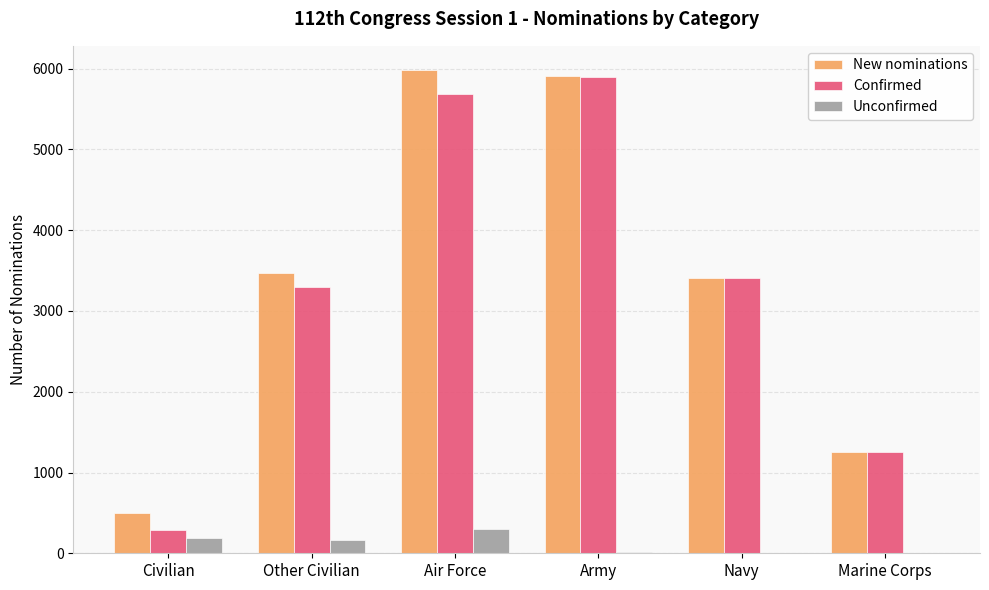

What are all the series names shown in the legend?

New nominations, Confirmed, Unconfirmed